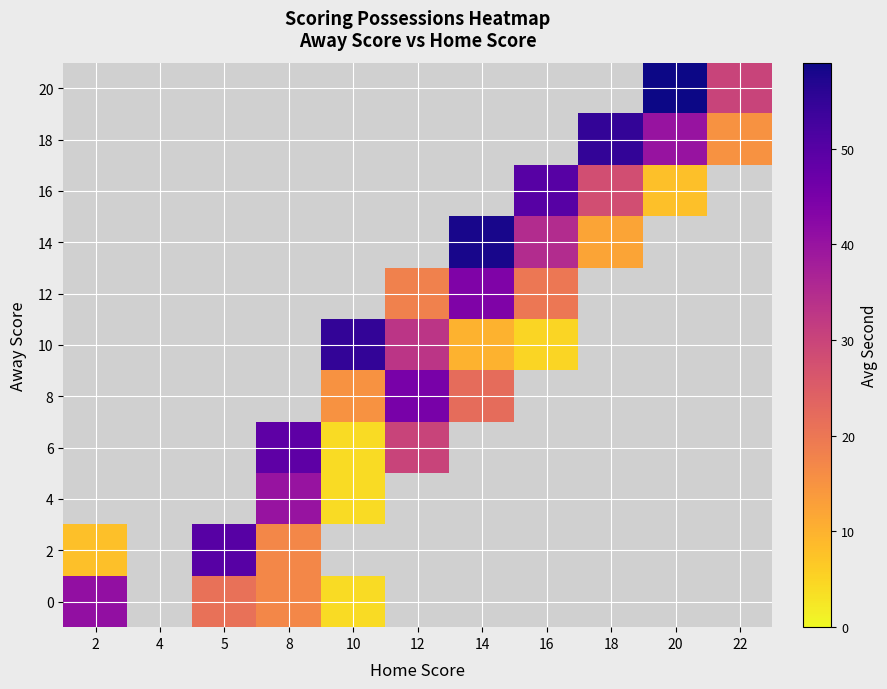

At how many categories does at least one series exceed 40?

9